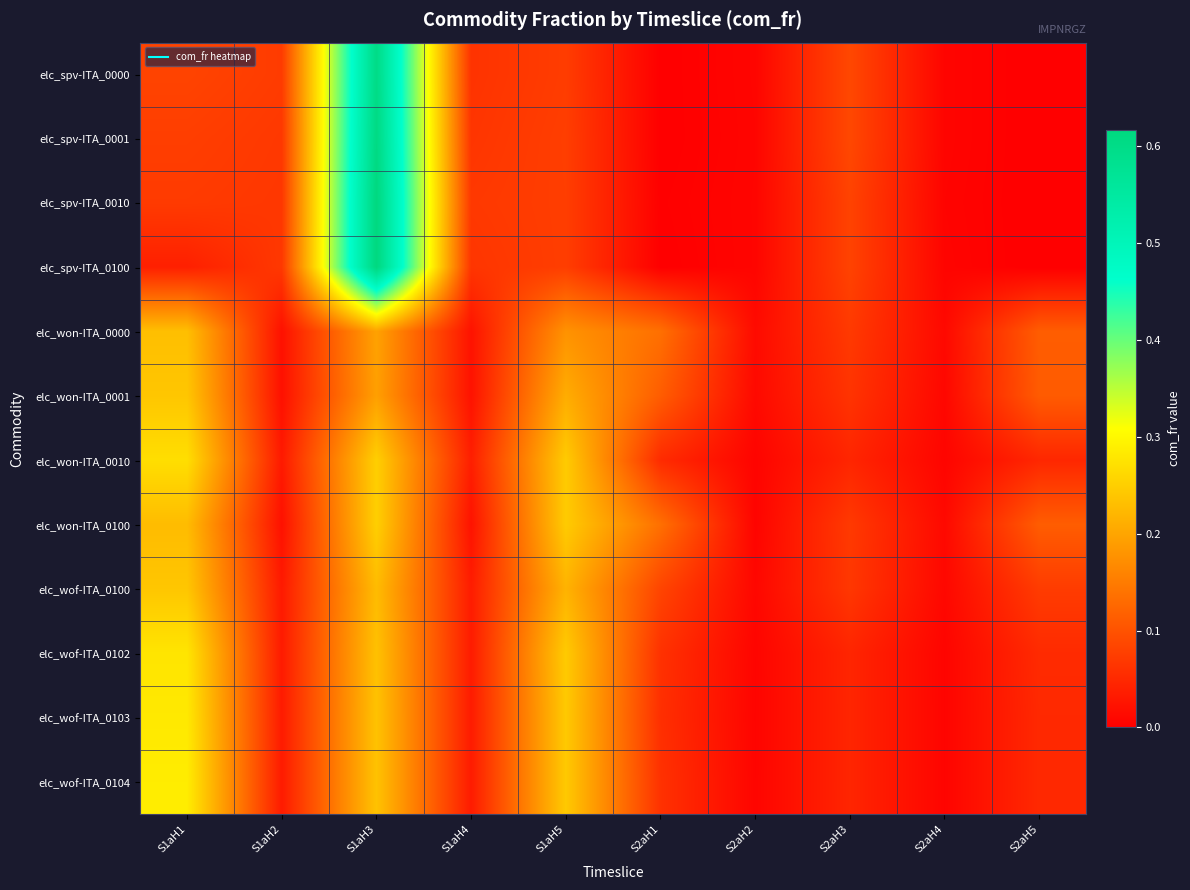

Between S2aH4 and S2aH2, which is larger?

S2aH2